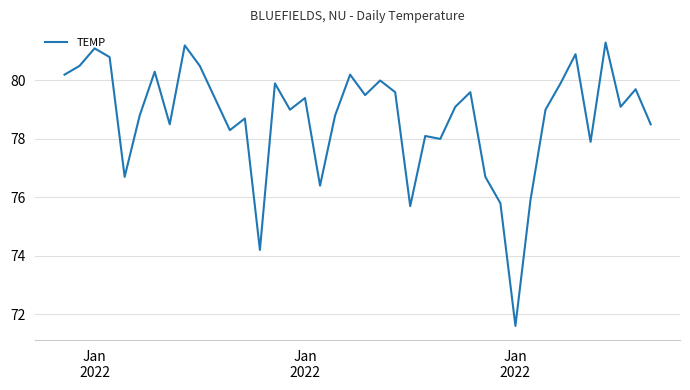

What is the minimum value shown in the chart?

71.6